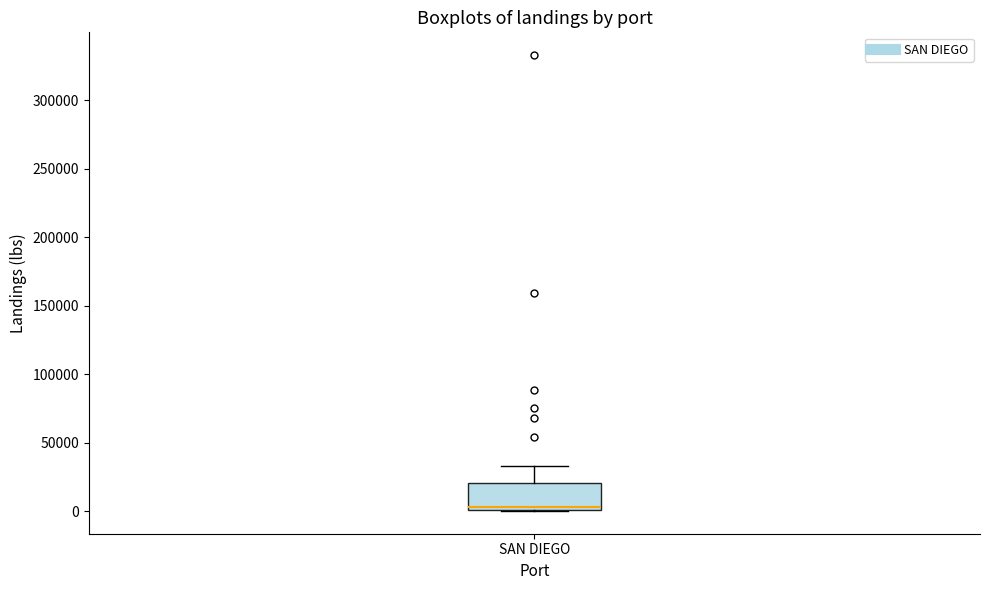

Read this box plot against the y-axis: the position of the median line, the range covered by the box, and the ends of both whiskers. The values are not printed on the chart, so give them approximately, as read against the axis.

median 5000, box 0 to 20000, whiskers 0 to 35000